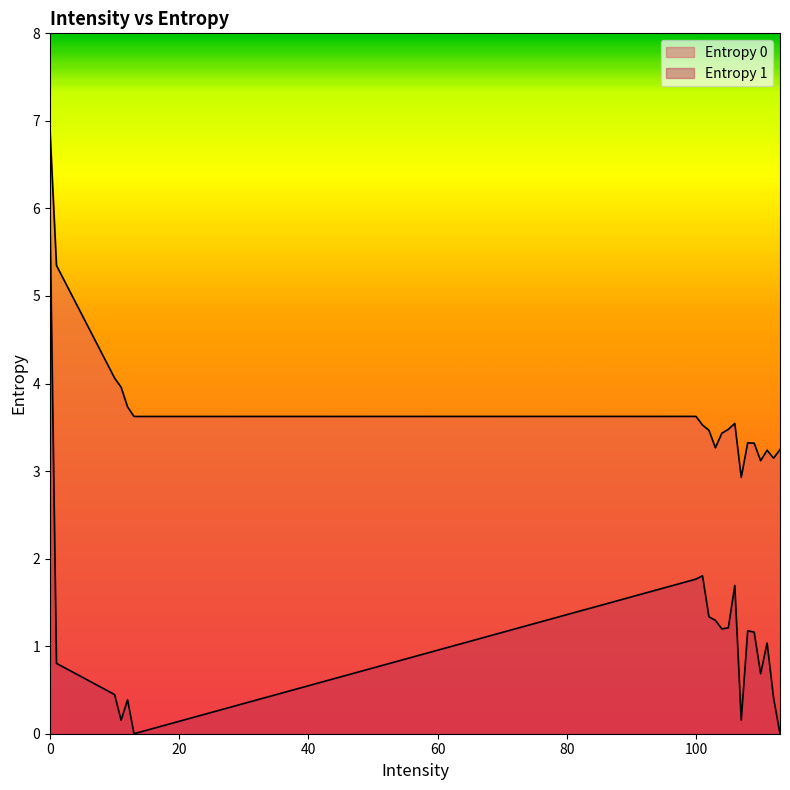

How many data points in Entropy 0 are above 3?

19